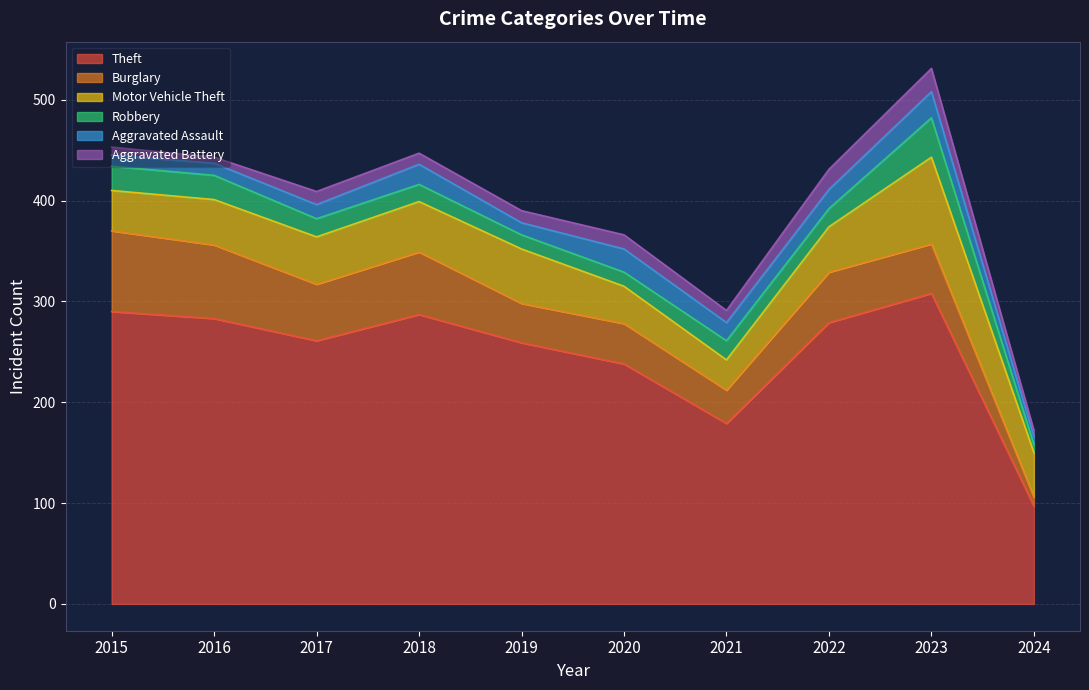

What is the value of the Robbery point at the 9th from the left?

39